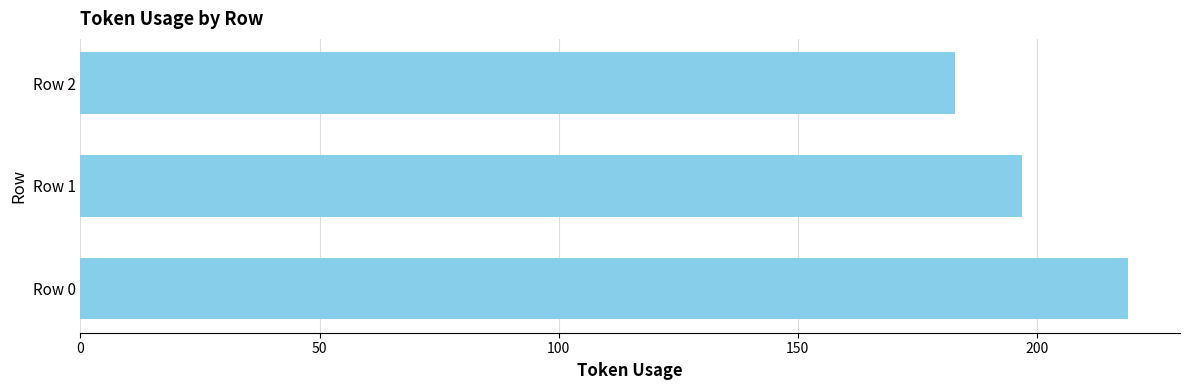

Are the bars grouped side by side (vs. stacked)?

No